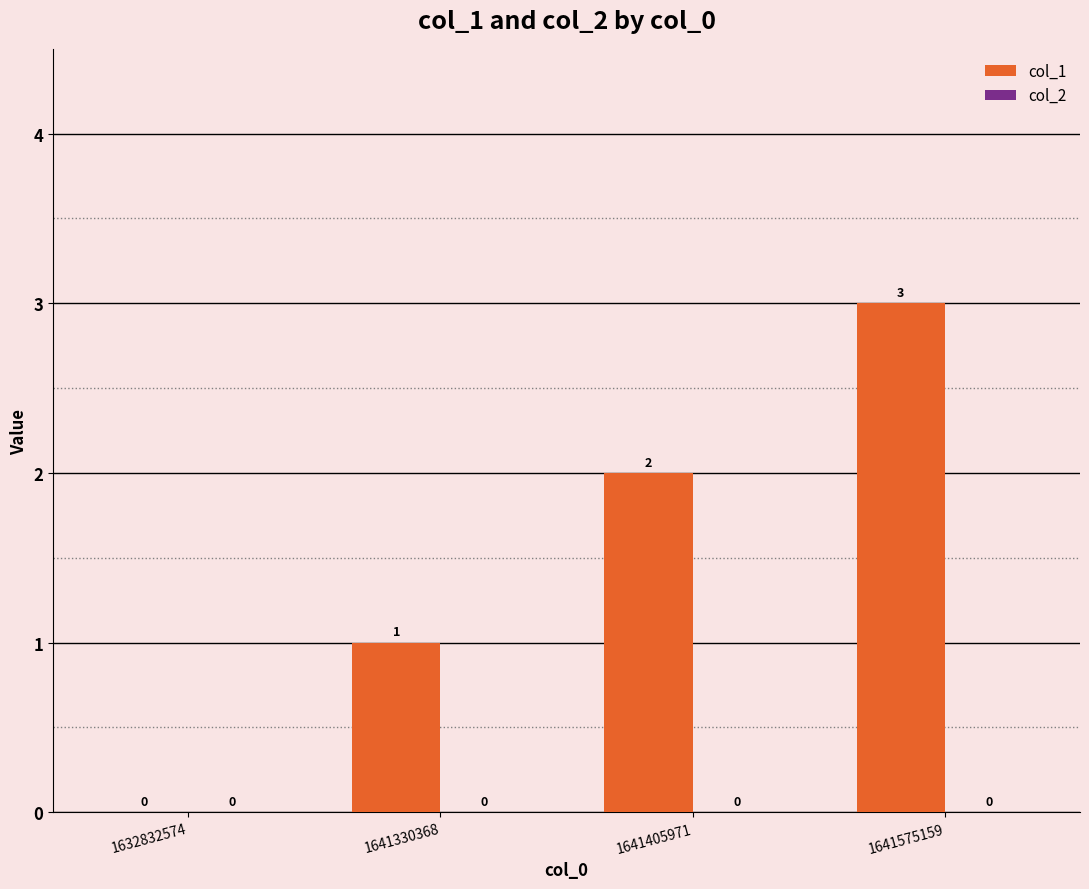

True or false: the data shows 2 at 1641405971.

True